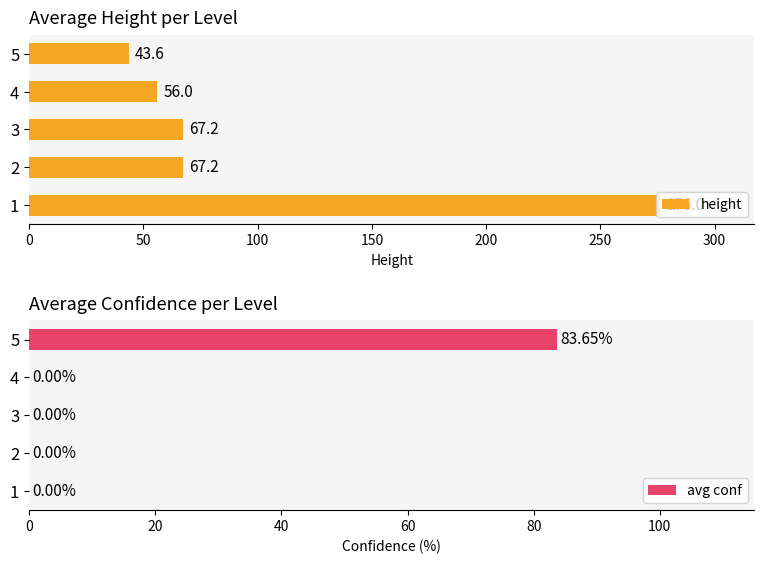

At which label does avg conf reach its peak?

5